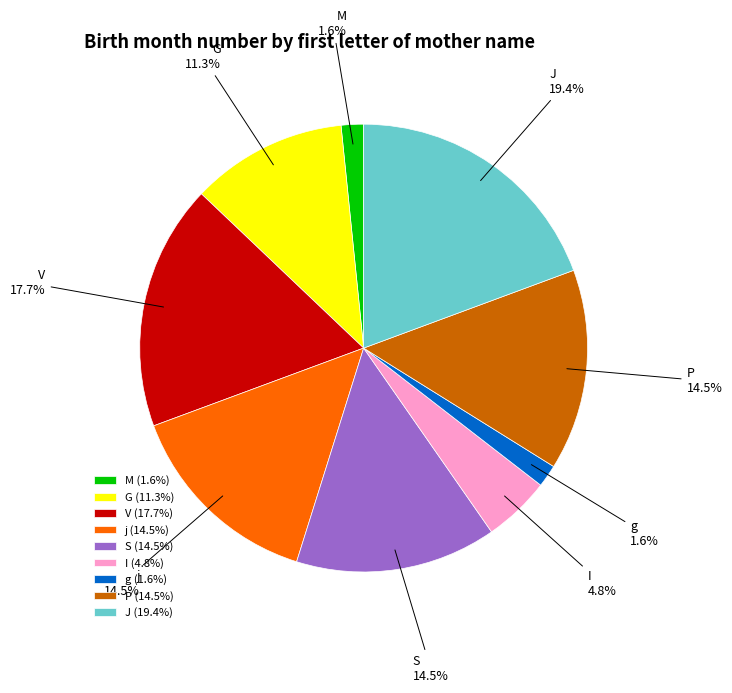

How much of the chart is everything except G?

88.7%